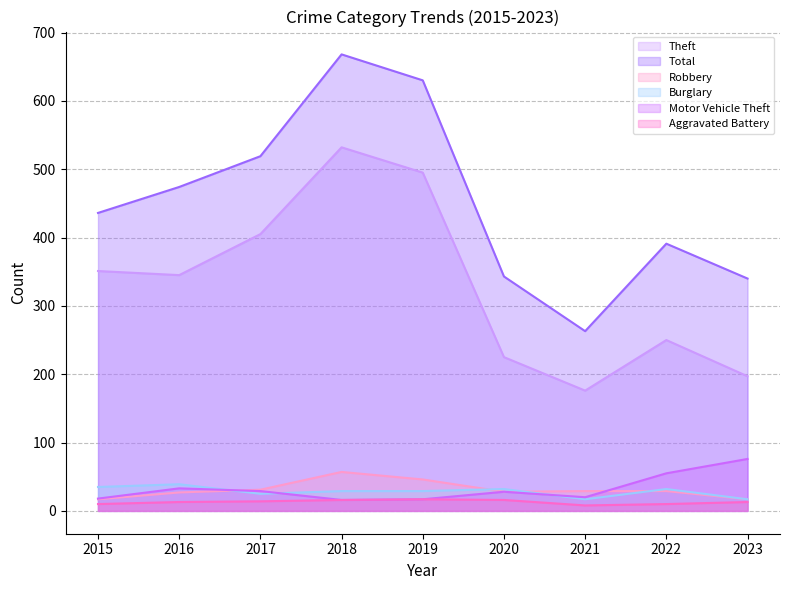

The Motor Vehicle Theft series shows 76 at 2023. True or false?

True